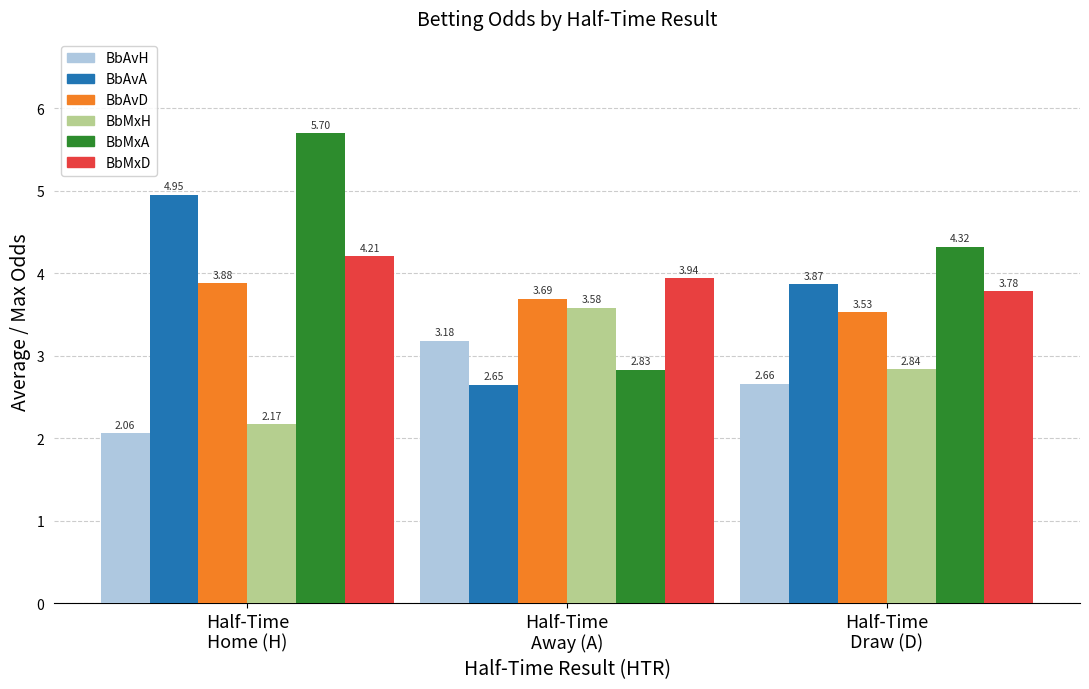

True or false: BbMxD has a value of 5.9 at Half-Time
Draw (D).

False